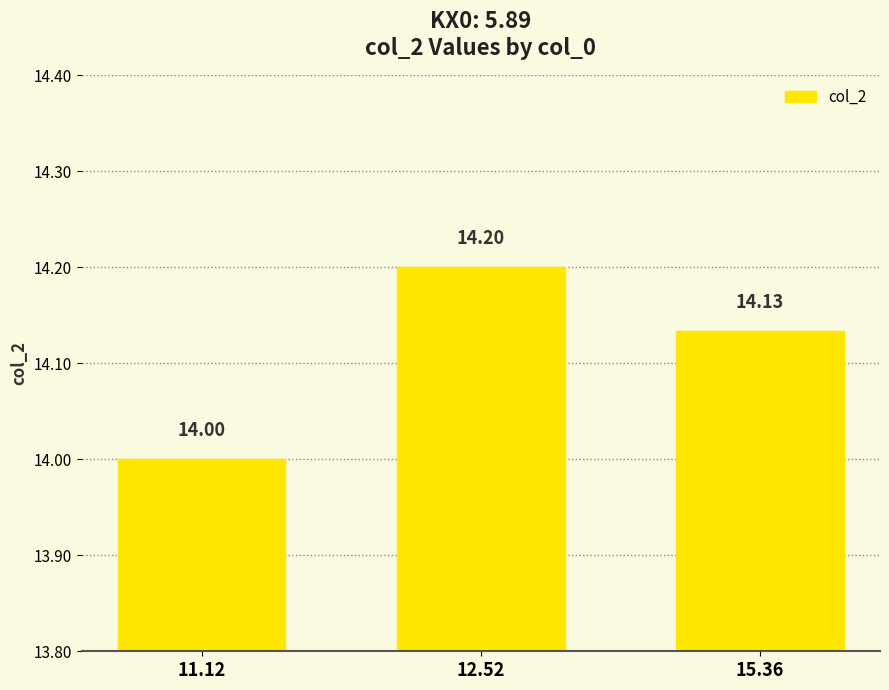

Rank the categories by value from highest to lowest.

12.52, 15.36, 11.12